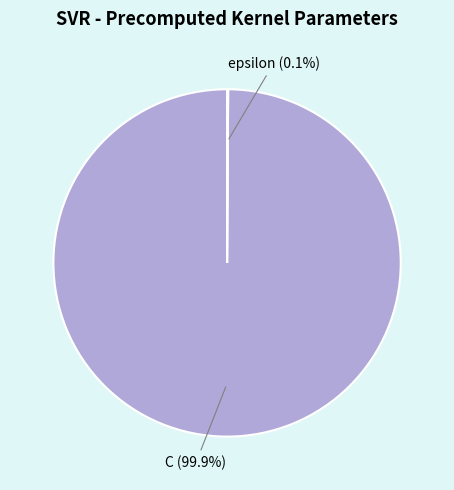

Does any single category account for the majority?

Yes